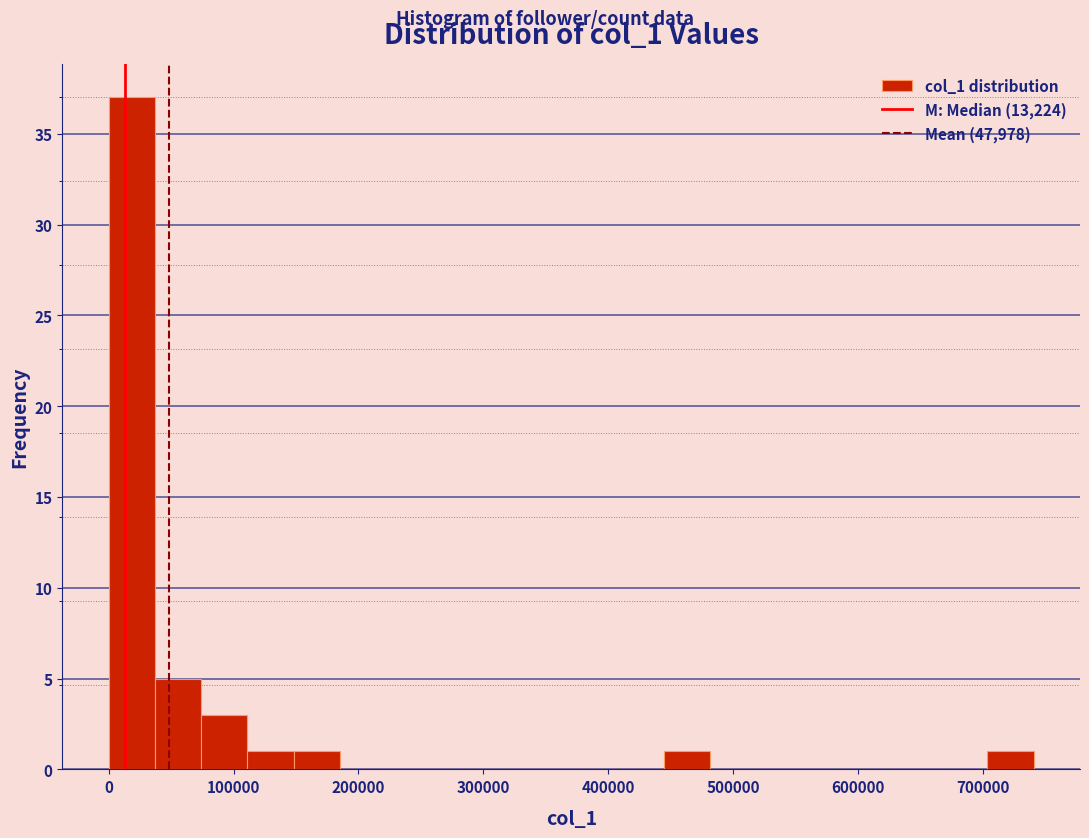

Around what value on the x-axis is the tallest bar? Give the approximate position of its centre, as read against the axis.

20000